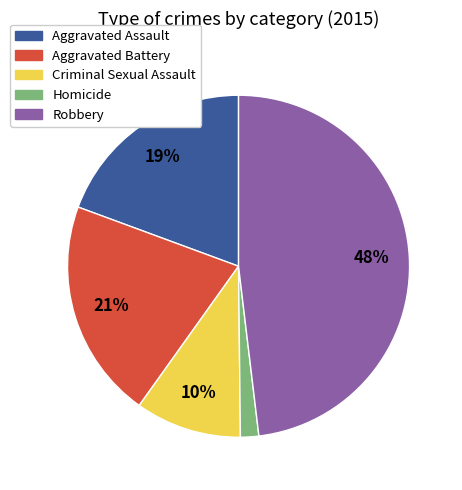

Which slice is the smallest?

Homicide